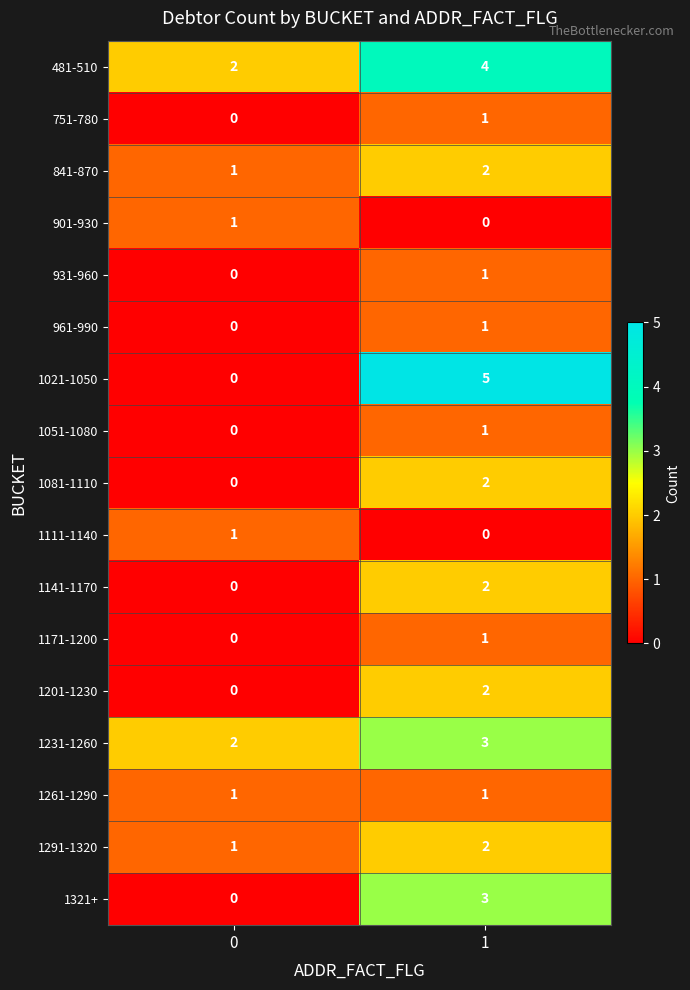

The value of 481-510 at 0 is 2. True or false?

True